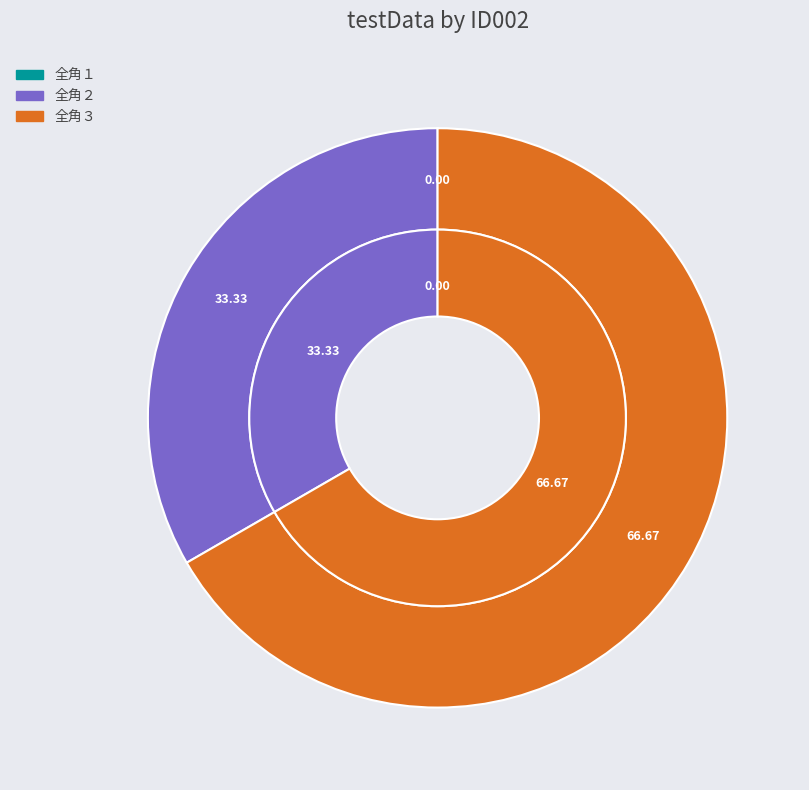

How many slices are in this pie chart?

3